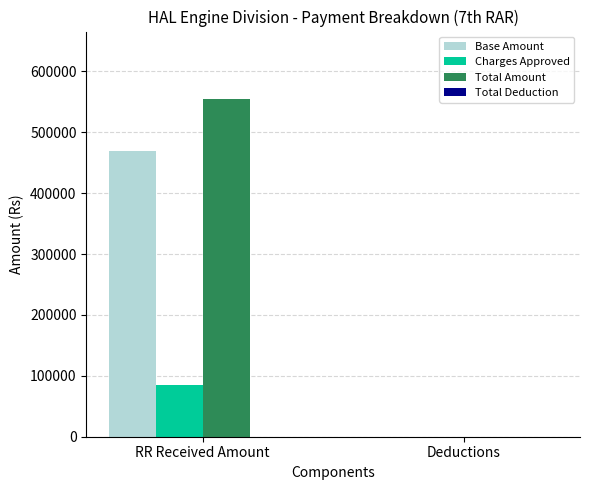

What is the greatest value displayed?

554576.5